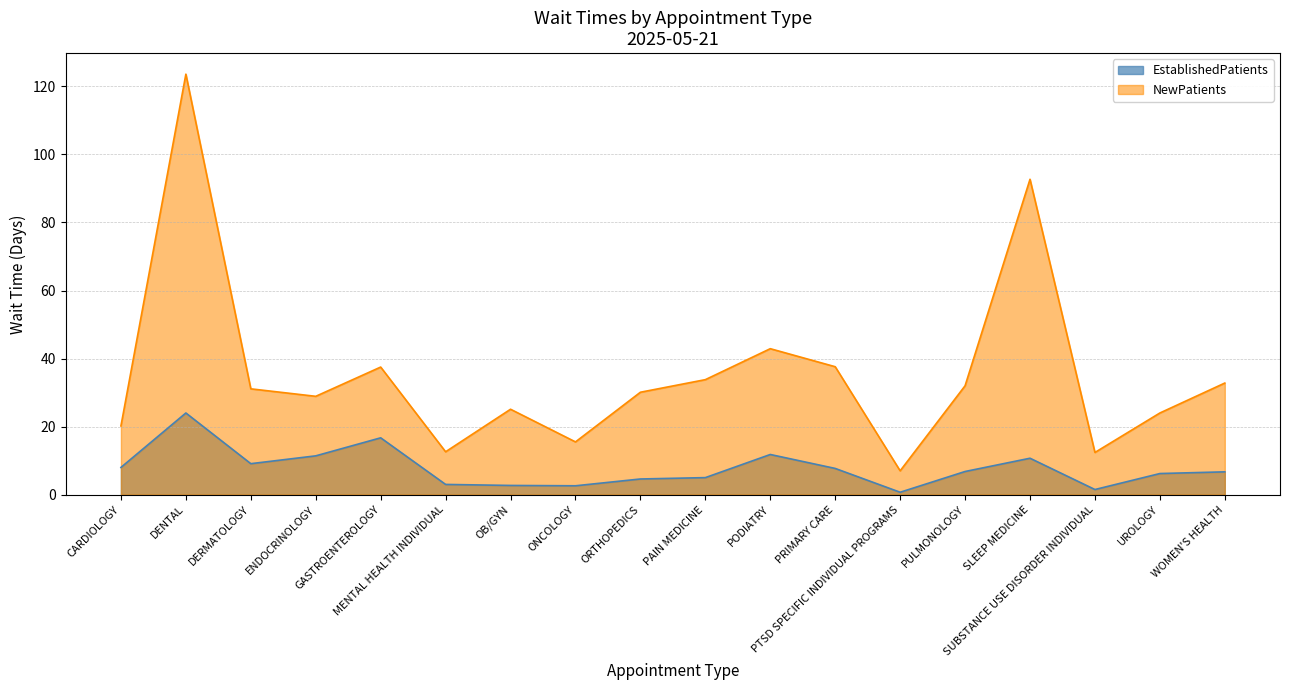

True or false: NewPatients and EstablishedPatients intersect in this chart.

False